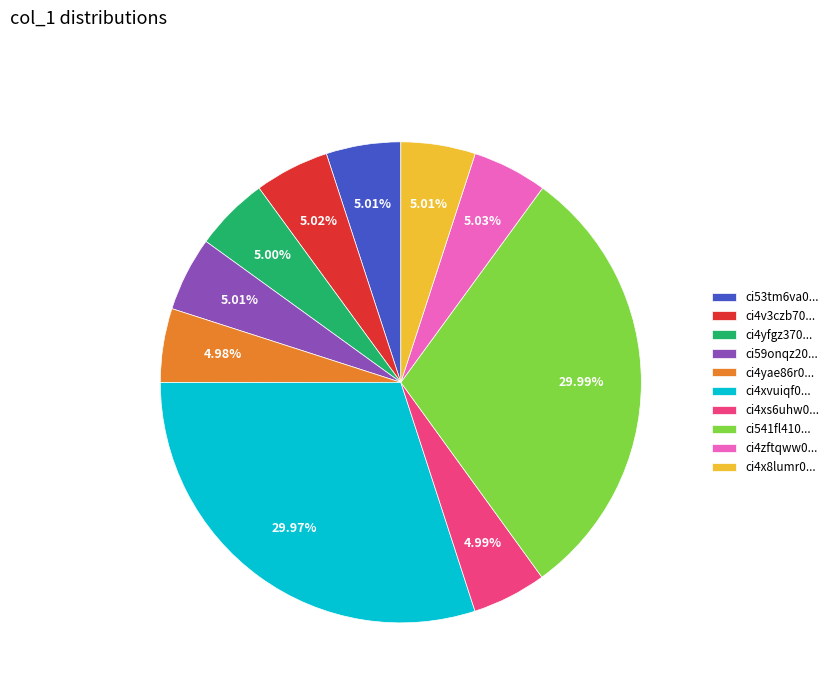

Approximately how many times larger is the value at ci4xvuiqf0... compared to ci4xs6uhw0...?

6.0